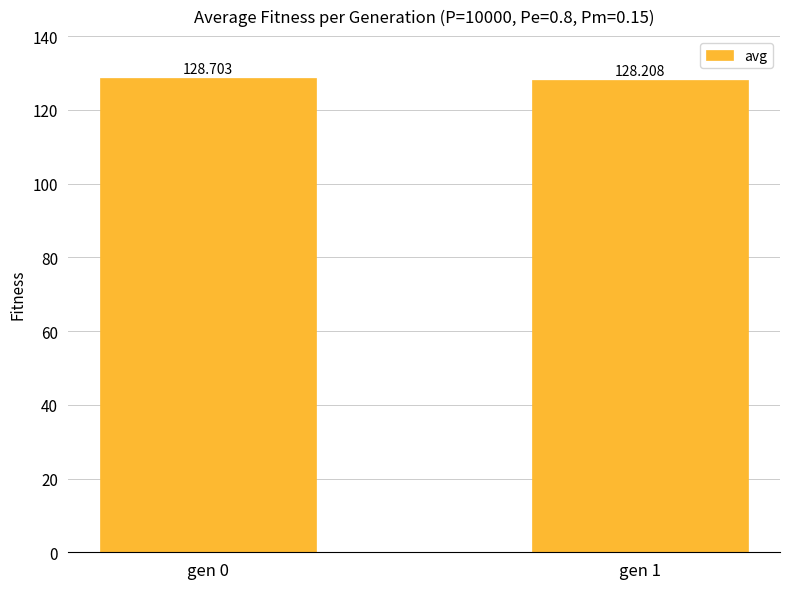

List the labels in order of value, smallest first.

gen 1, gen 0